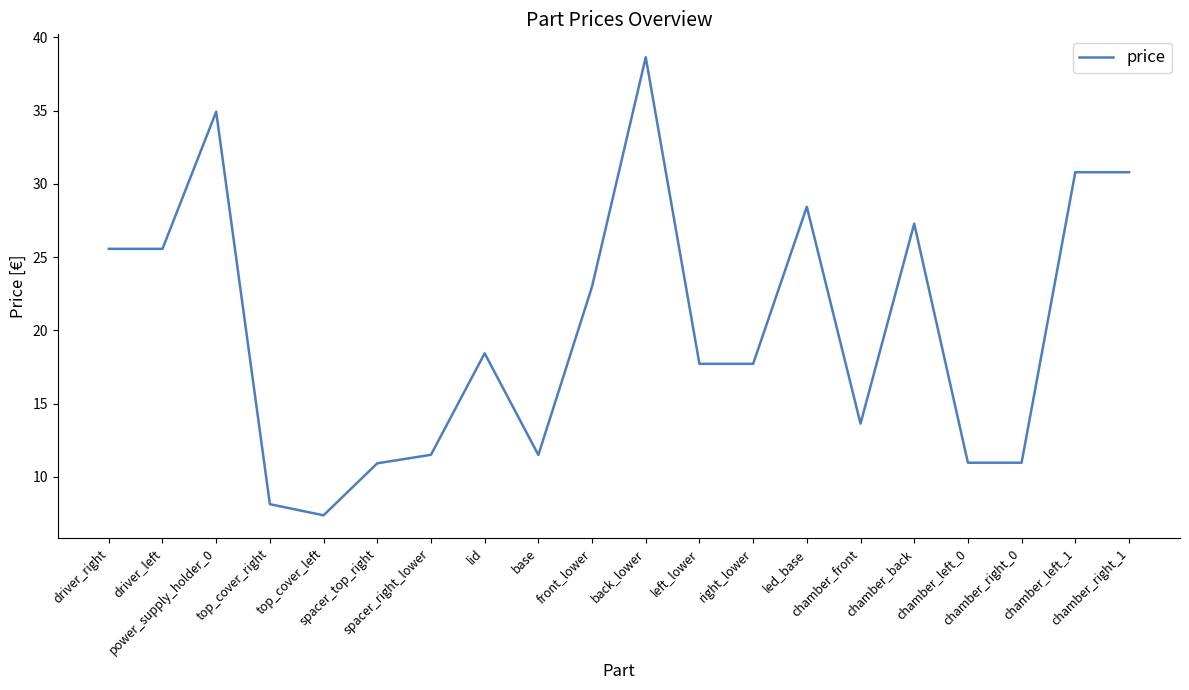

Which has a higher value, left_lower or driver_left?

driver_left